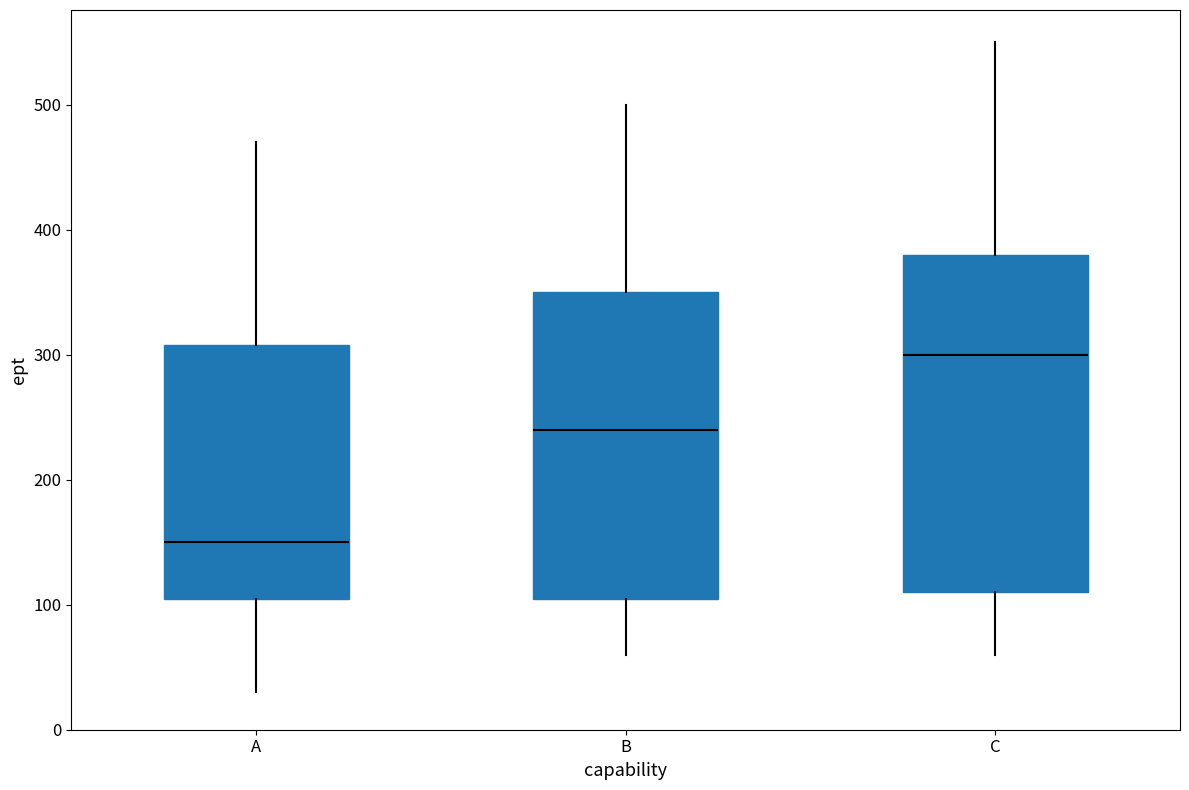

Which box is the tallest, from its lower edge to its upper edge?

C